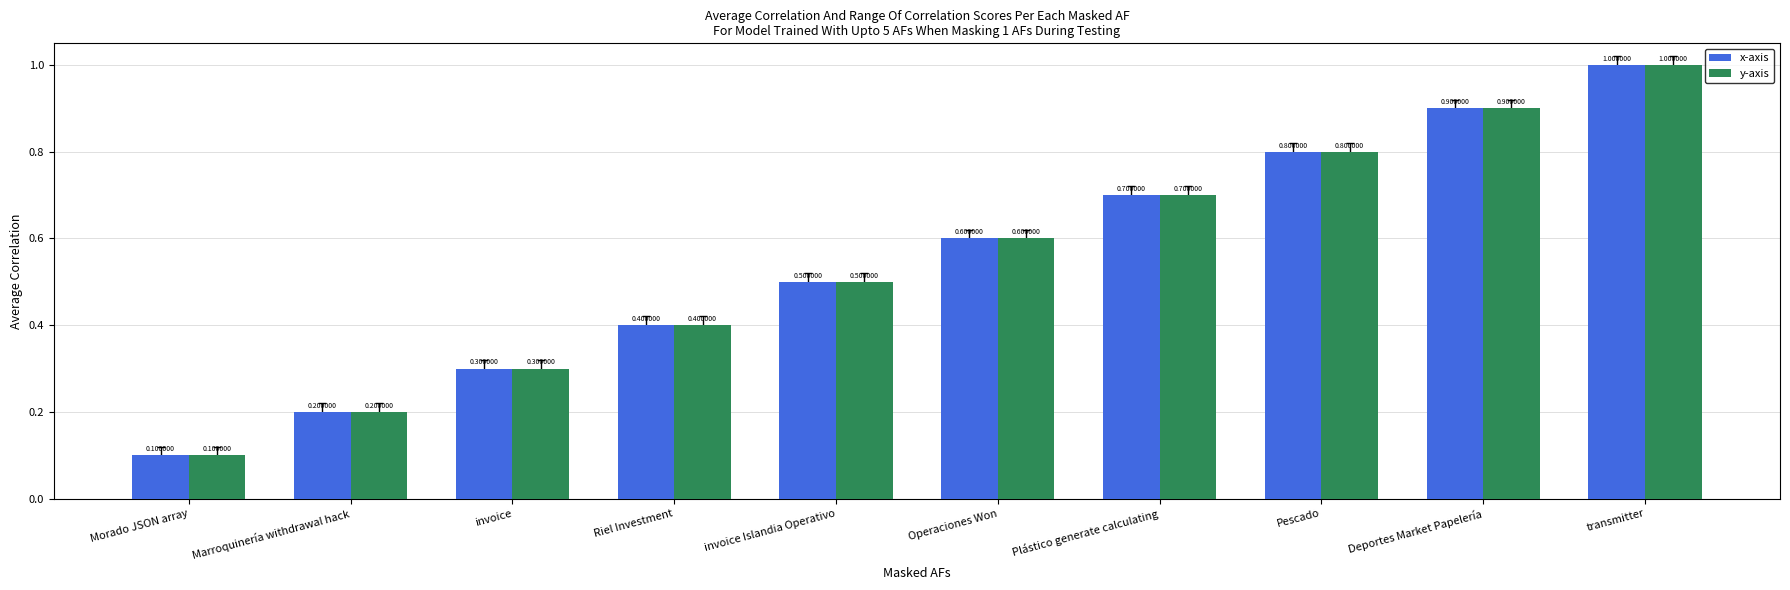

Reading left to right, what are all the values shown in this chart?

x-axis: Morado JSON array=0.1	Marroquinería withdrawal hack=0.2	invoice=0.3	Riel Investment=0.4	invoice Islandia Operativo=0.5	Operaciones Won=0.6	Plástico generate calculating=0.7	Pescado=0.8	Deportes Market Papelería=0.9	transmitter=1.0
y-axis: Morado JSON array=0.1	Marroquinería withdrawal hack=0.2	invoice=0.3	Riel Investment=0.4	invoice Islandia Operativo=0.5	Operaciones Won=0.6	Plástico generate calculating=0.7	Pescado=0.8	Deportes Market Papelería=0.9	transmitter=1.0